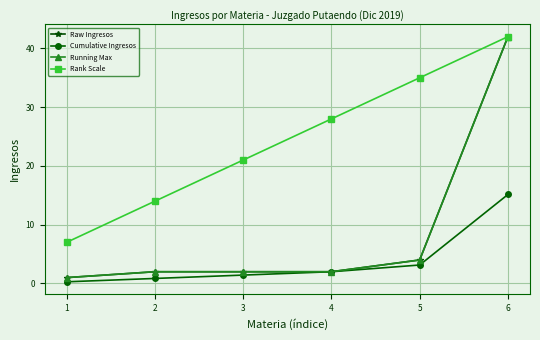

At which label does Raw Ingresos reach its minimum?

1